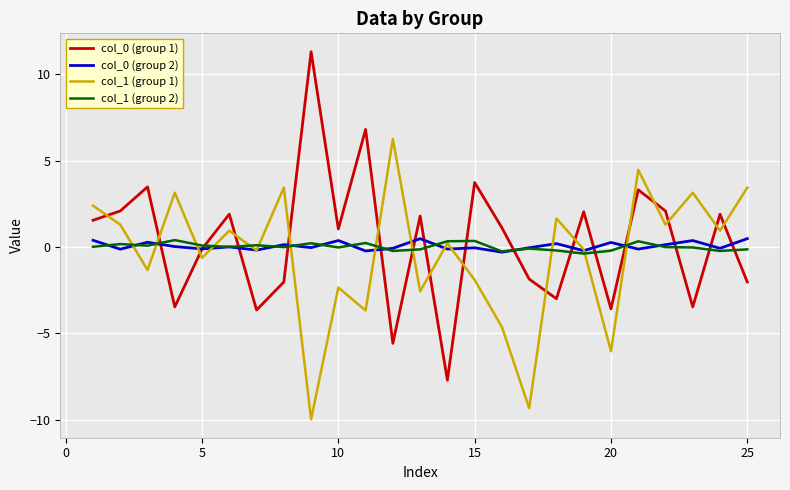

What is the smallest value displayed?

-10.0